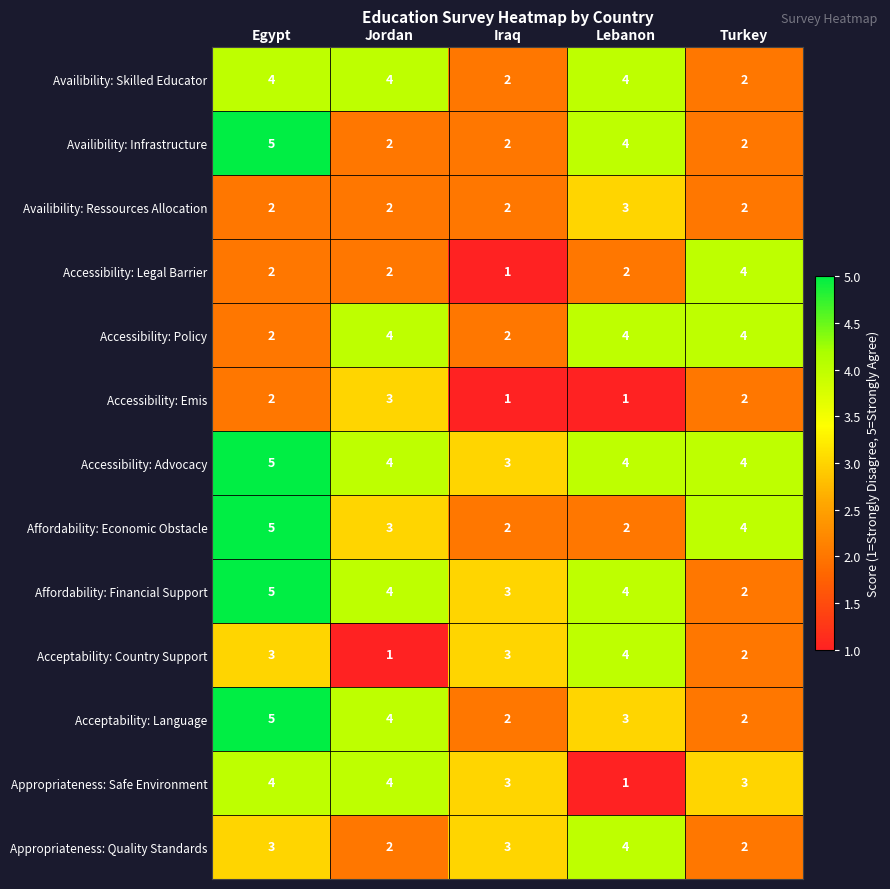

What is the difference between the highest and lowest values at Turkey?

2